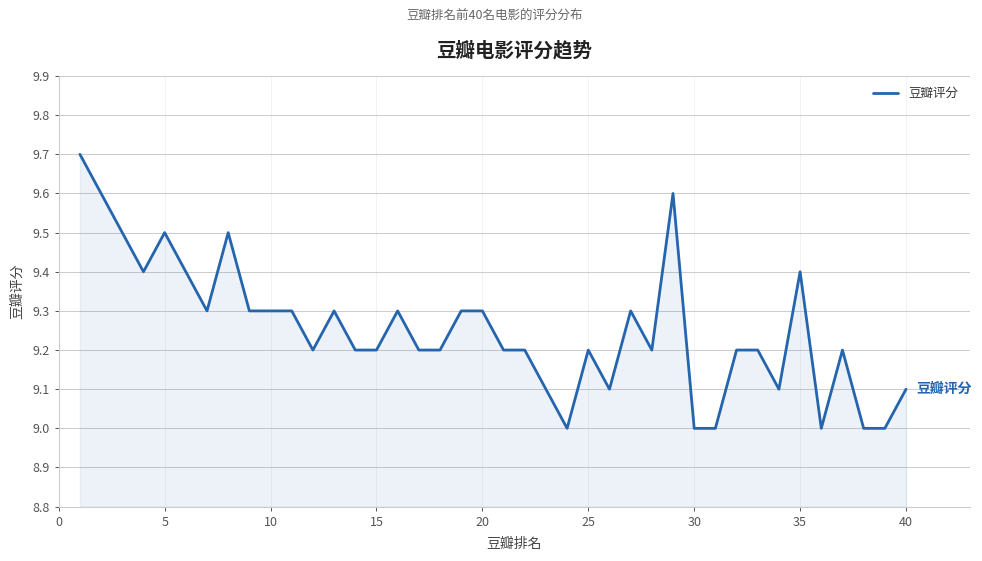

What is the greatest value displayed?

9.7